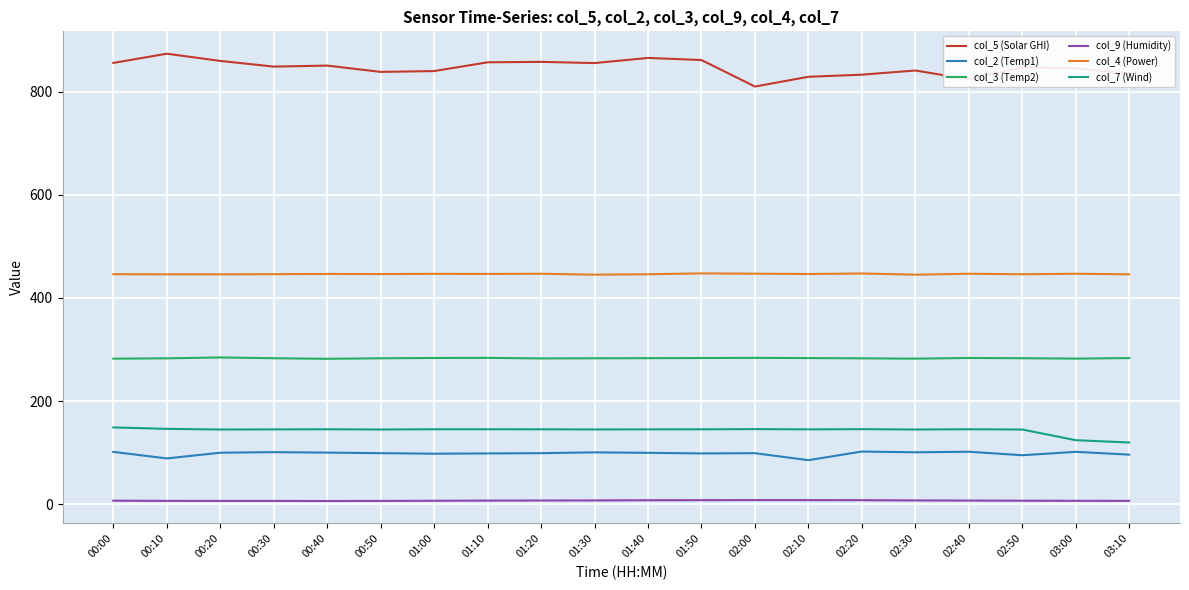

What is the spread (max minus min) of values at 02:10?

821.3